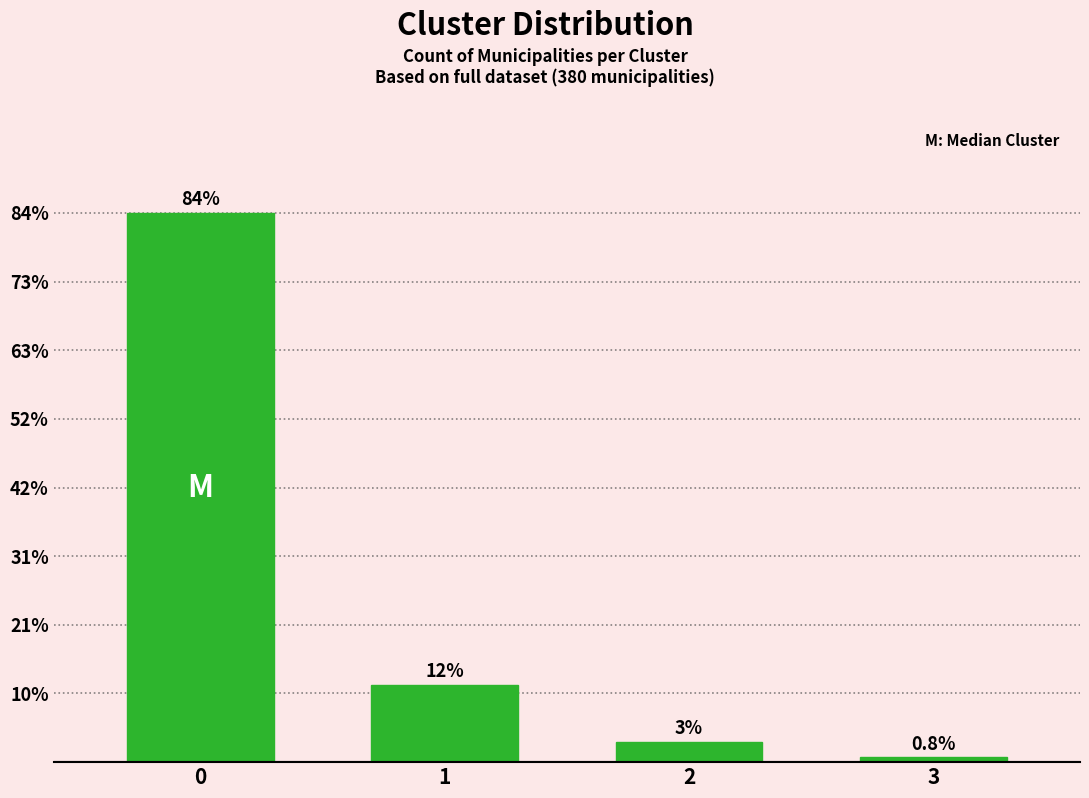

Are the bars horizontal?

No